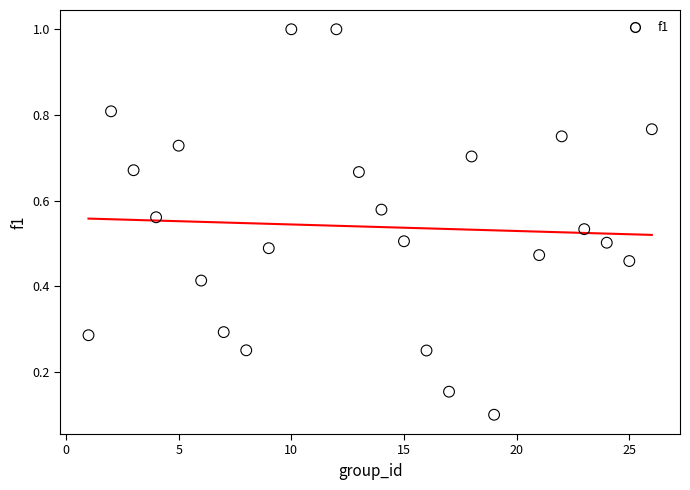

What is the range of Y values (max minus min)?

0.9